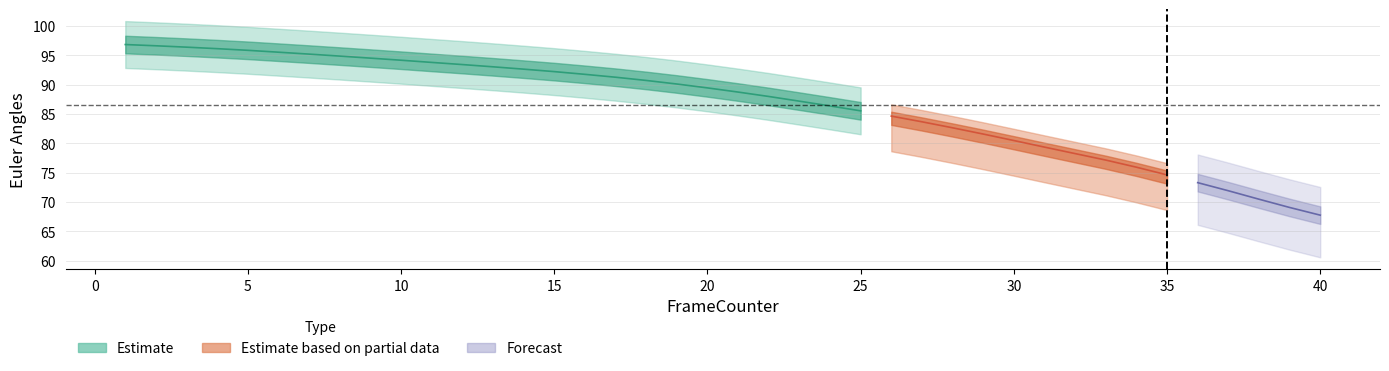

What is the maximum value shown in the chart?

96.9